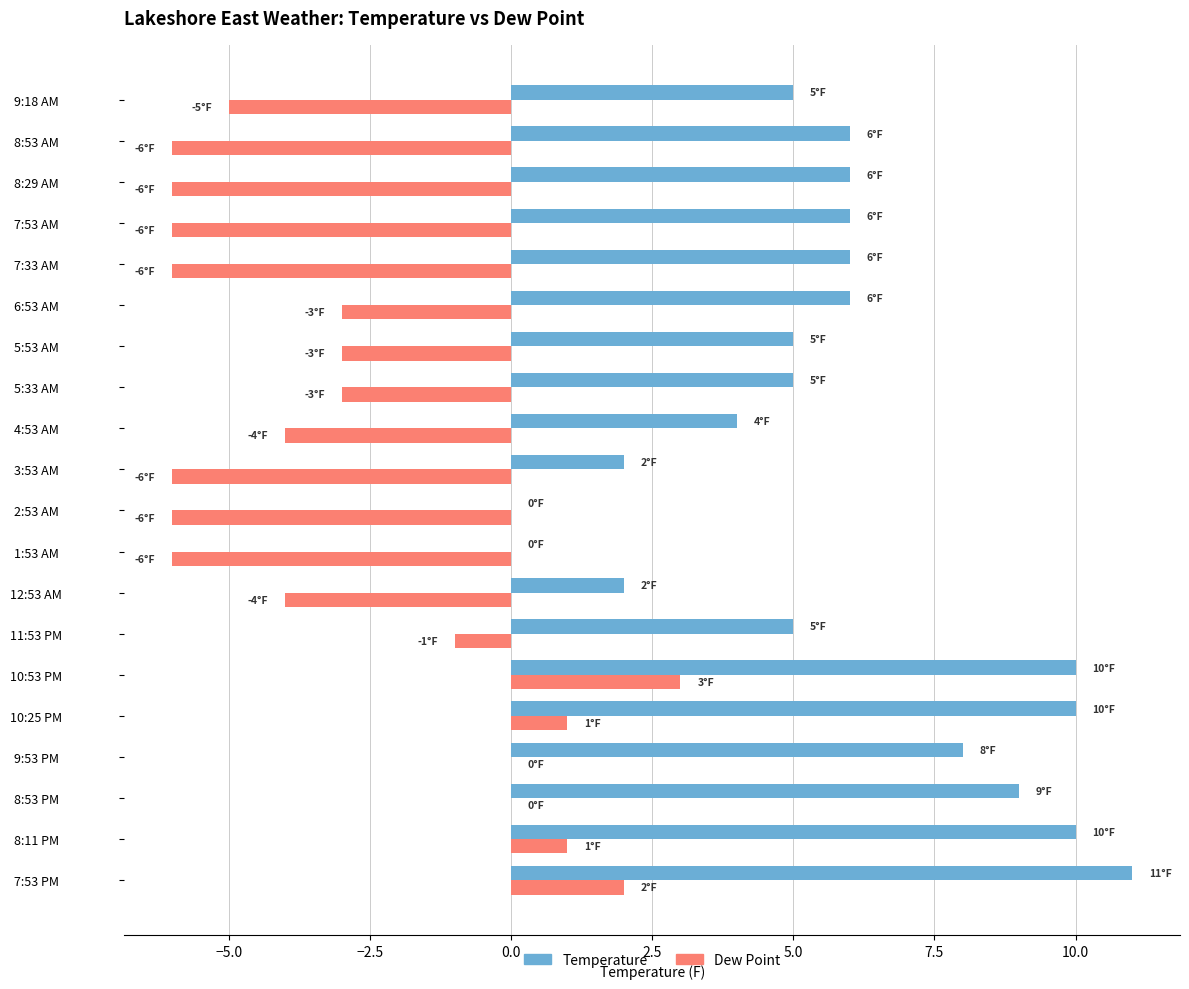

True or false: Dew Point has a value of -6 at 7:53 AM.

True